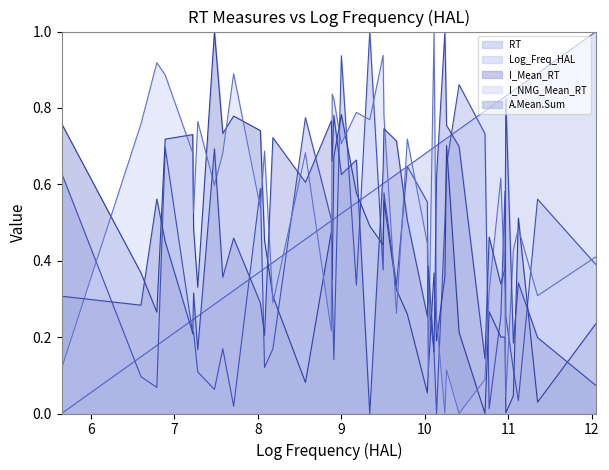

True or false: A.Mean.Sum and I_NMG_Mean_RT cross at least once.

True